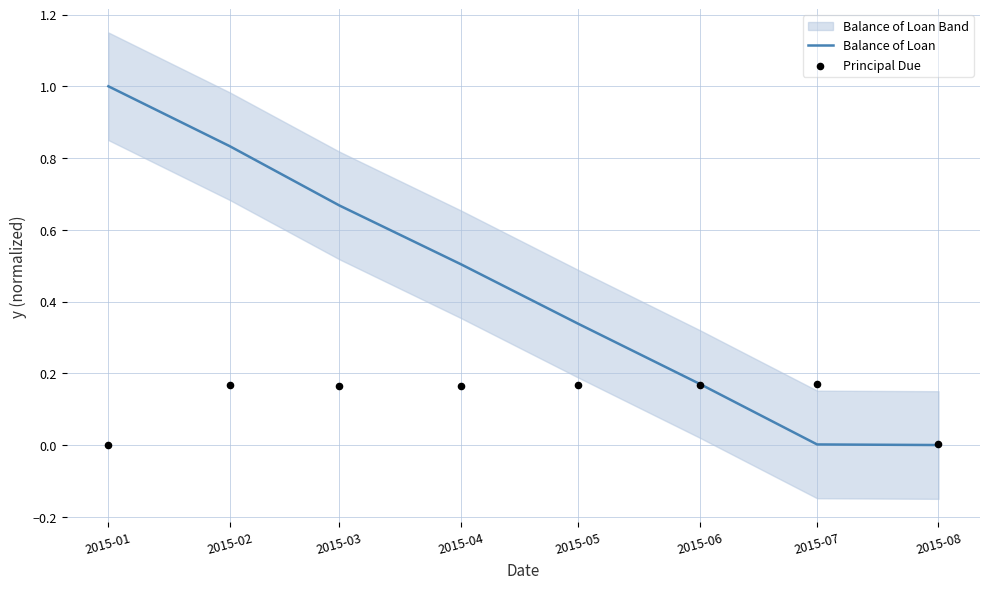

Which series has the largest total across all categories?

Balance of Loan